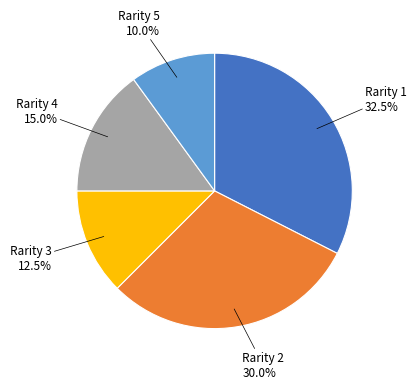

Rank the categories by value from highest to lowest.

Rarity 1, Rarity 2, Rarity 4, Rarity 3, Rarity 5